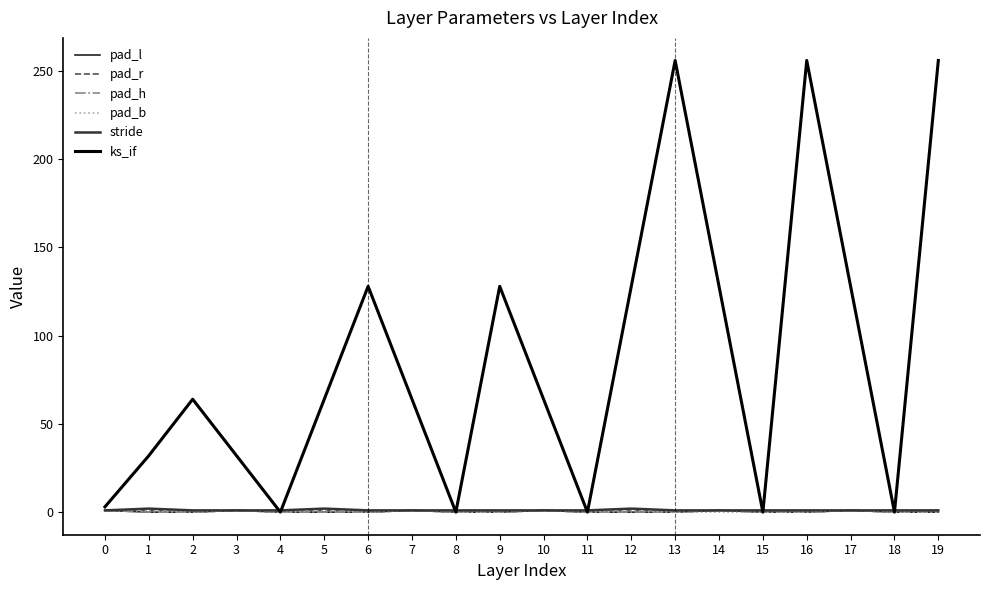

Does the chart have visible grid lines?

No